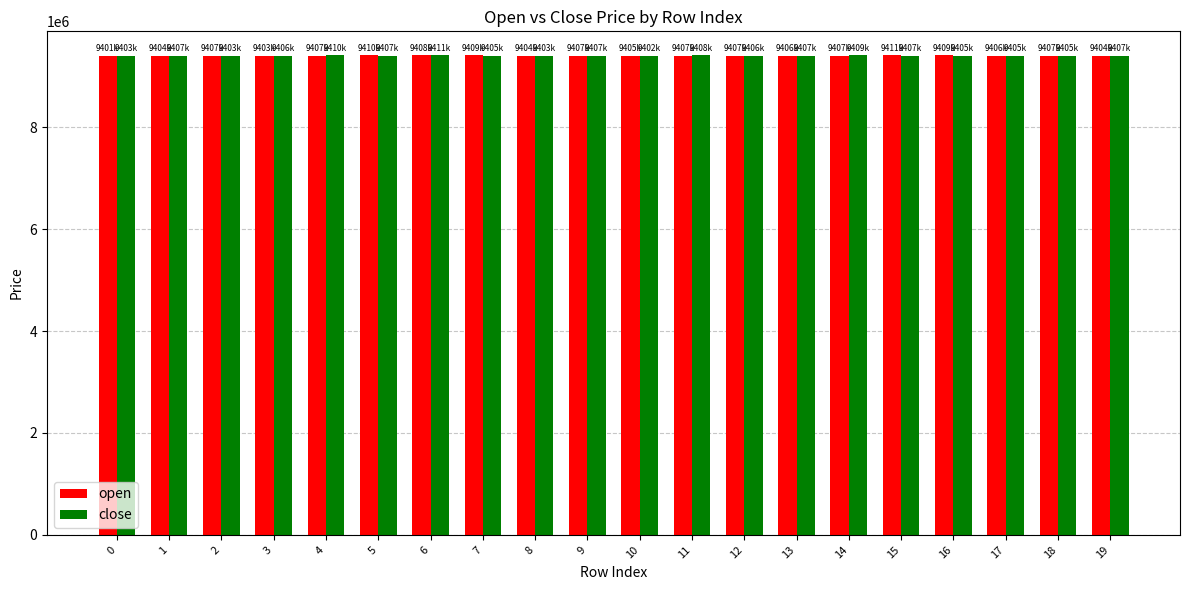

Is it true that close equals 9405000 at 18?

True